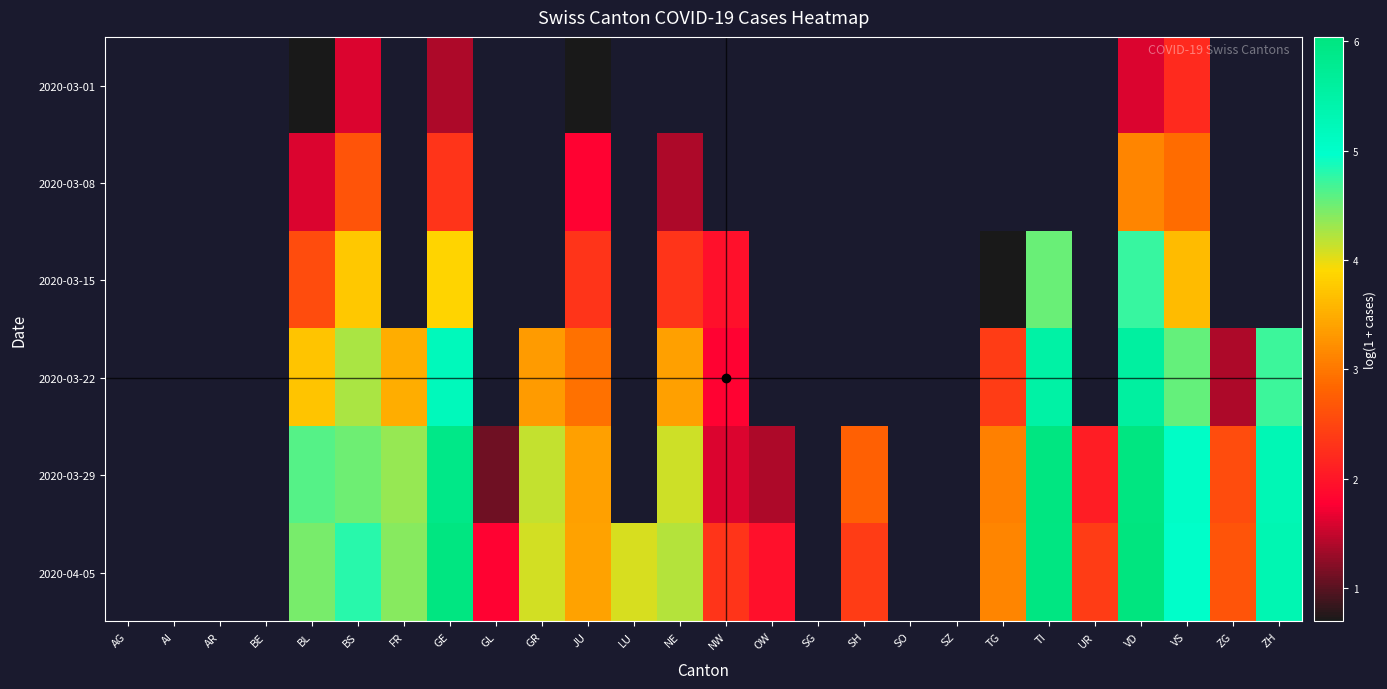

Between SO and SH, which is larger?

SH